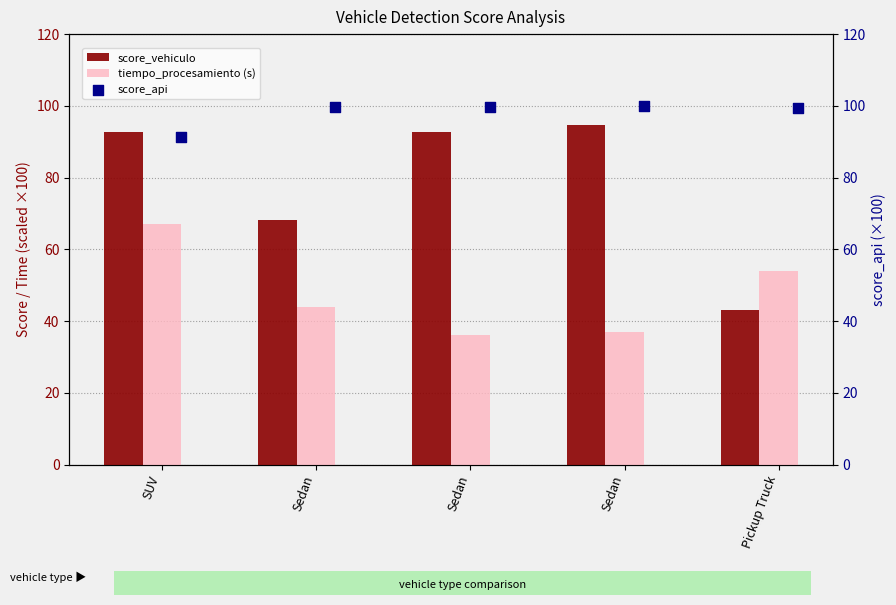

Which series has the widest spread of Y values?

score_vehiculo